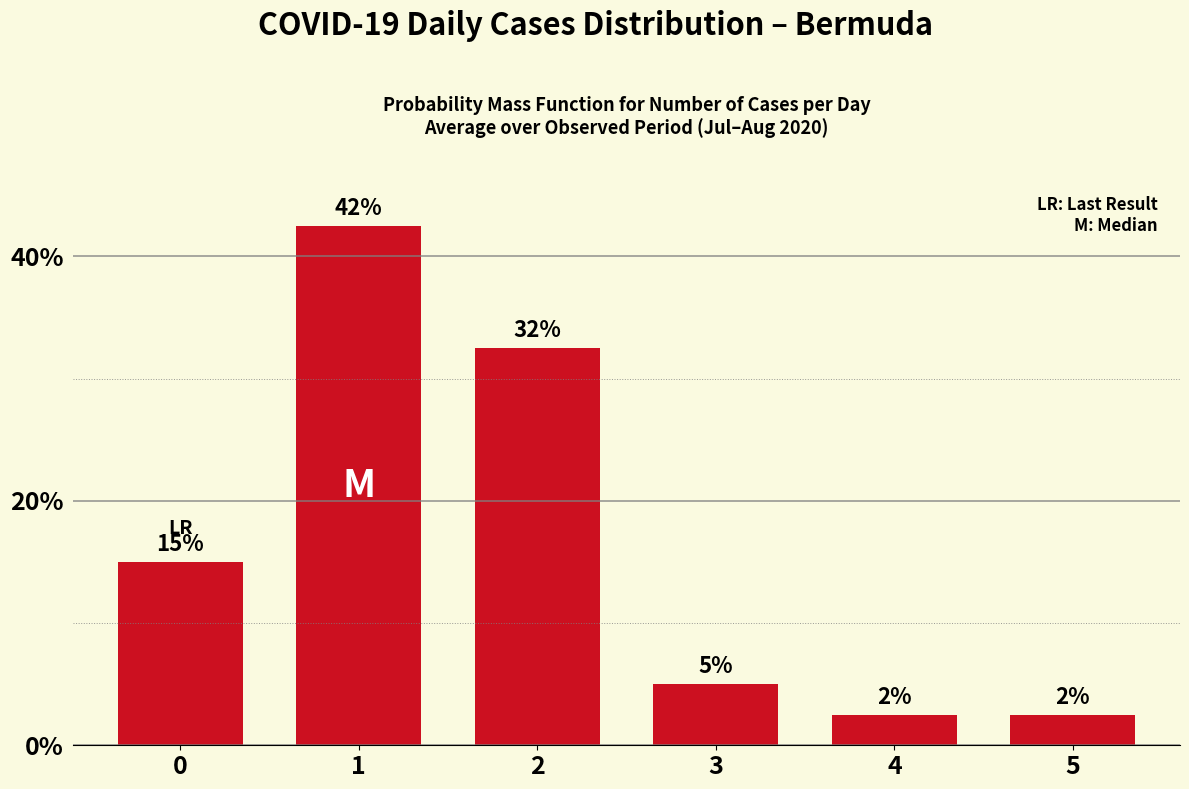

Reading left to right, list all the values displayed in this chart.

0=15.0	1=42.5	2=32.5	3=5.0	4=2.5	5=2.5